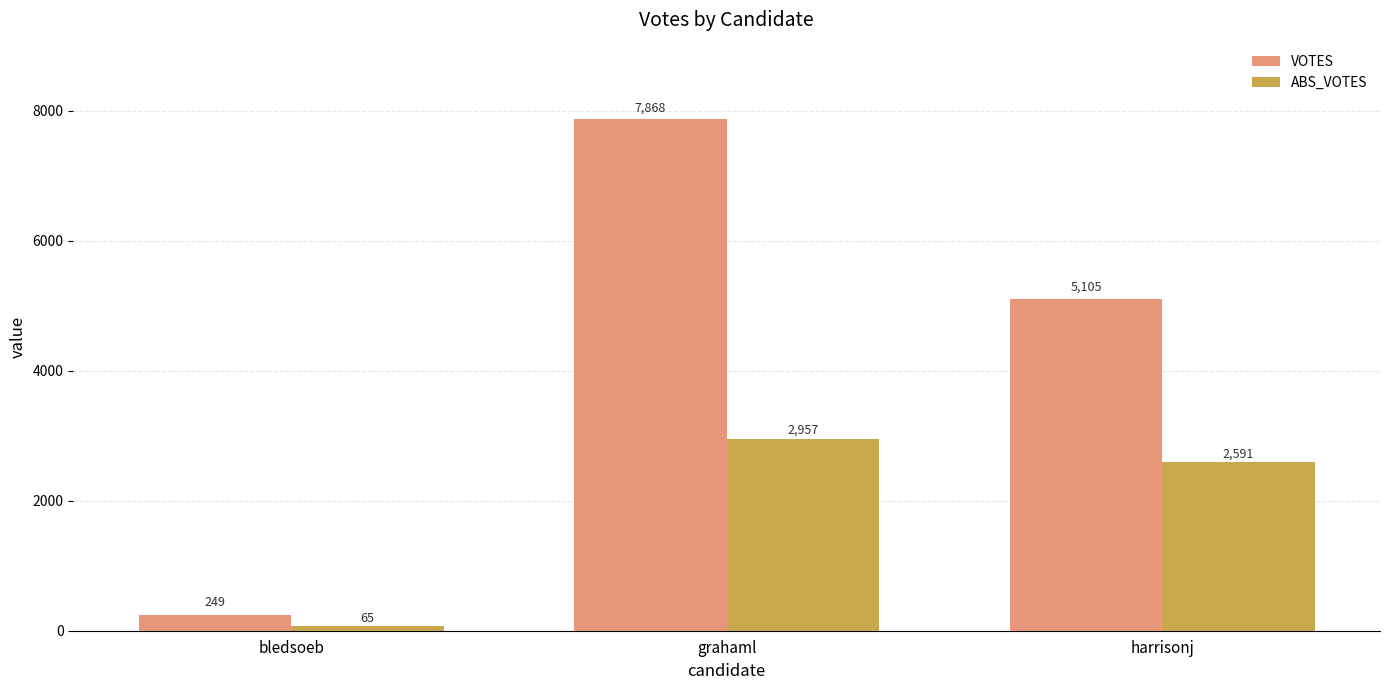

Which series has the largest total across all categories?

VOTES